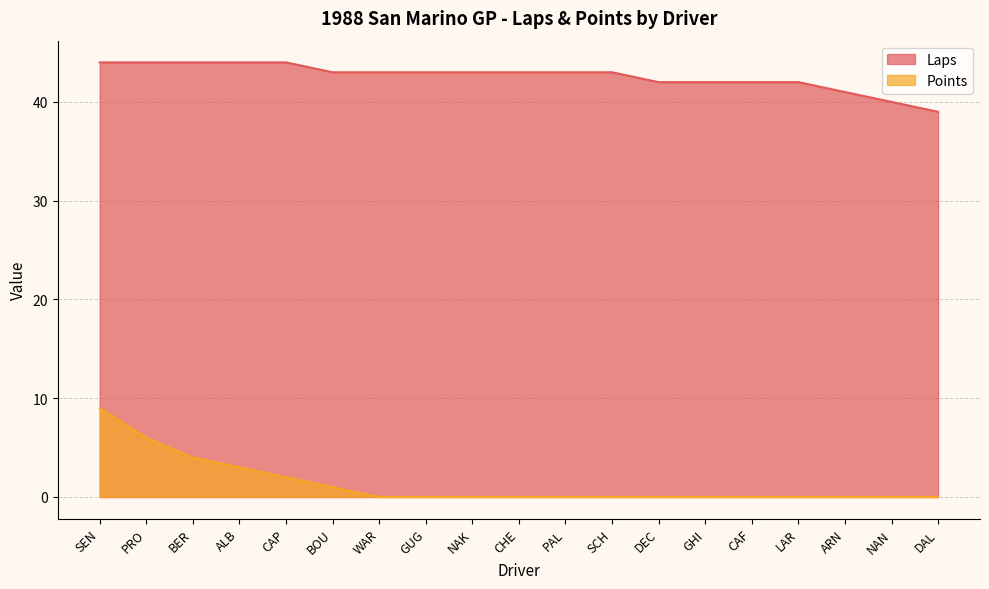

Read the Laps value at DAL.

39